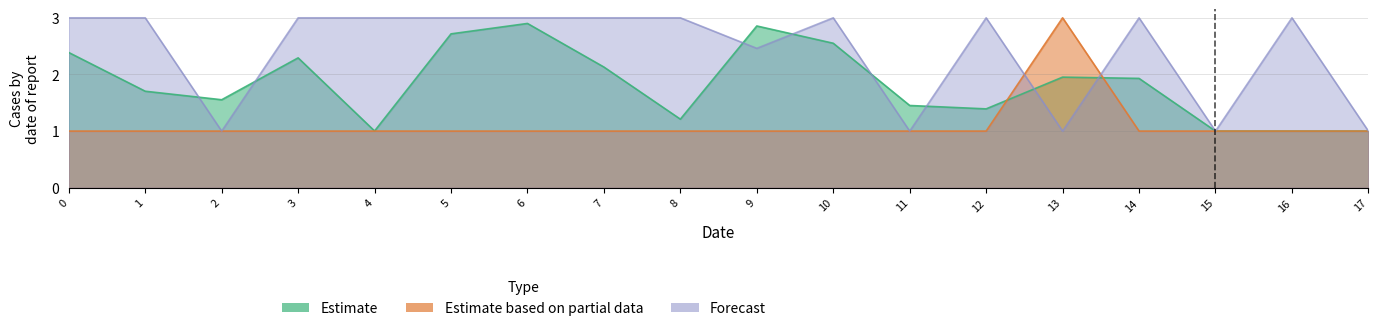

At how many categories does at least one series exceed 1?

16